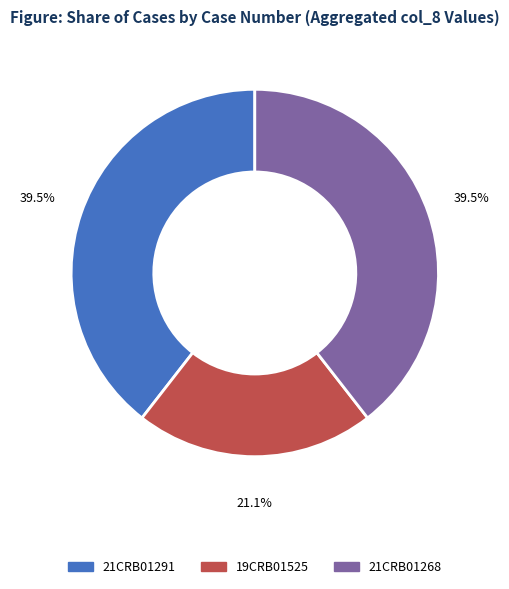

Is there any slice that represents more than half of the pie?

No